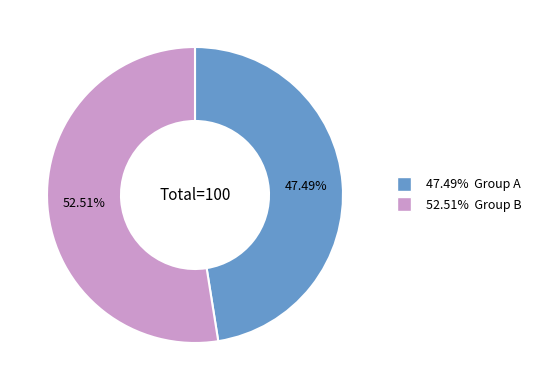

Is there any slice that represents more than half of the pie?

Yes